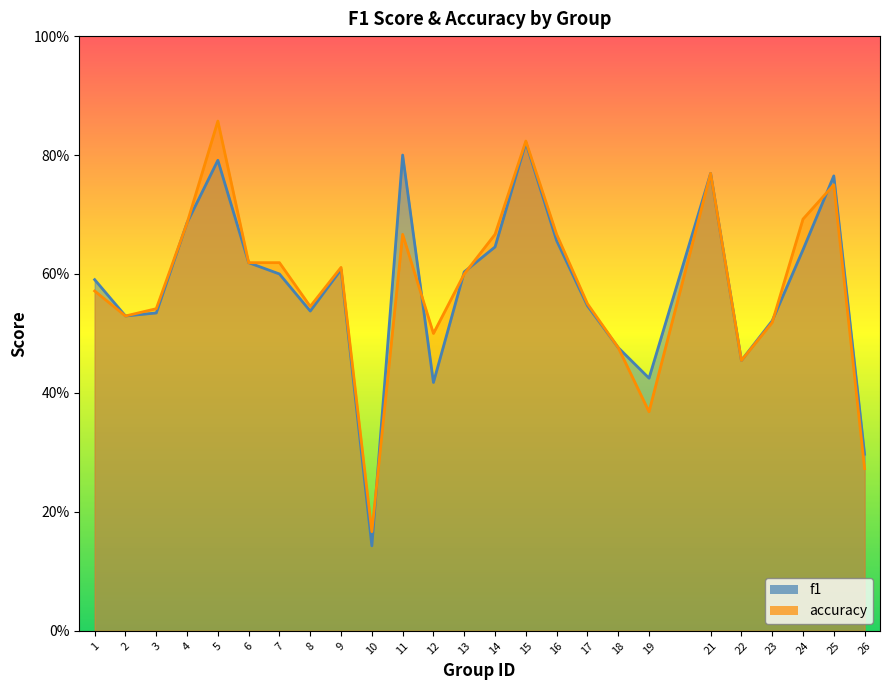

Is it true that accuracy equals 0.2 at 21?

False